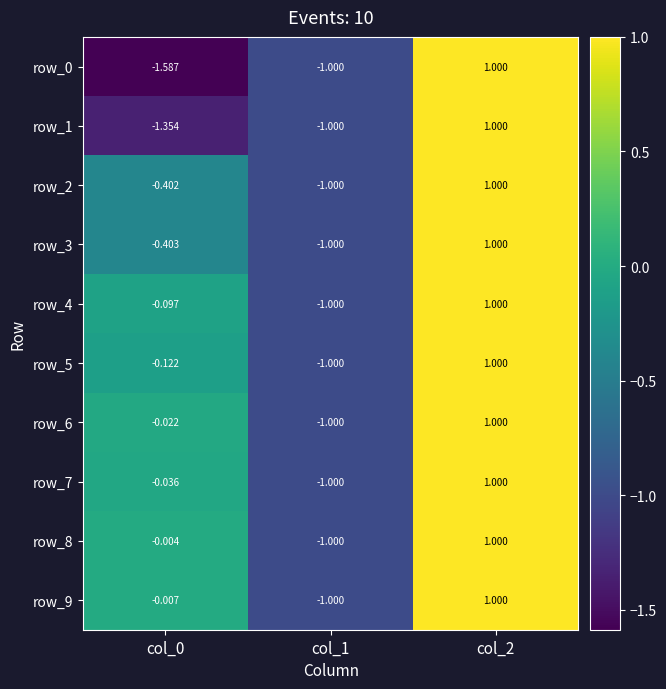

How many data points in row_1 are less than -1?

1